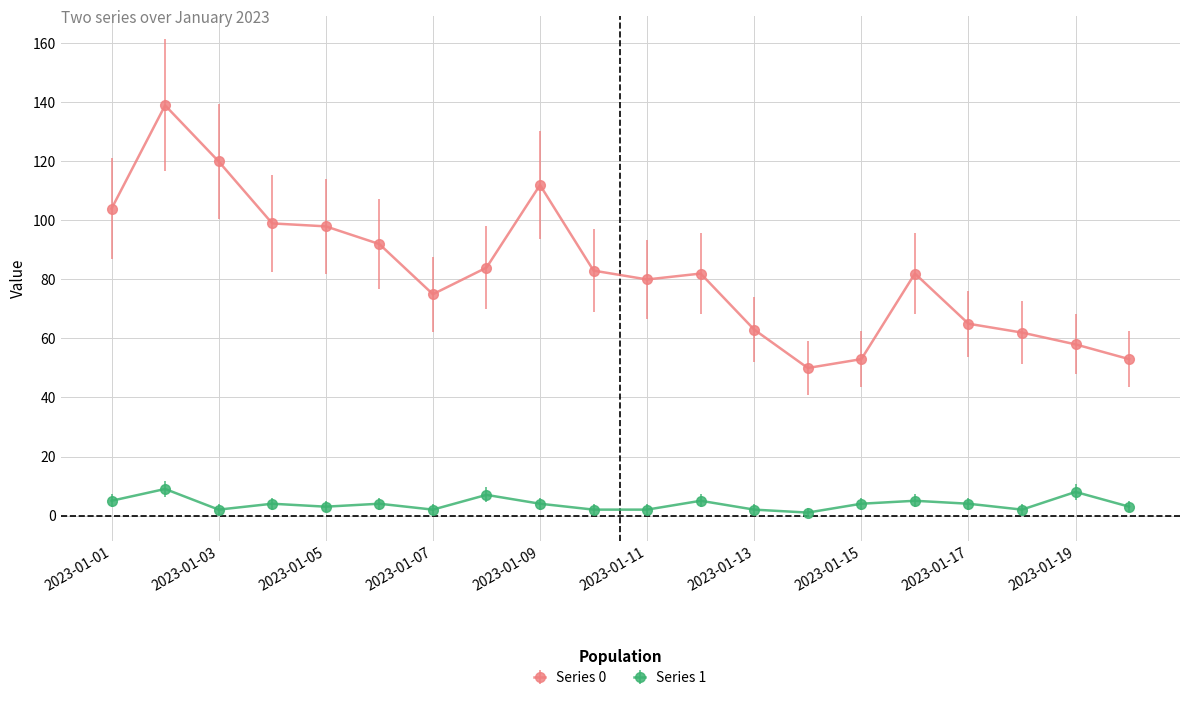

Which series has the largest range (max minus min)?

Series 0